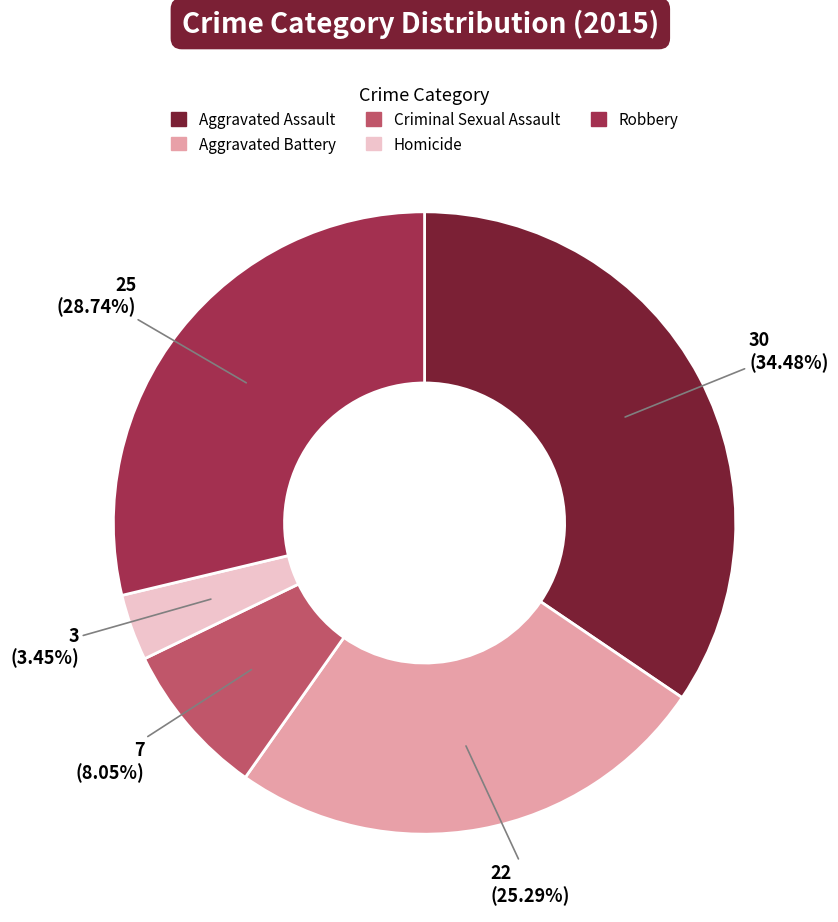

To the nearest percent, what percentage of the pie is Aggravated Battery?

25%